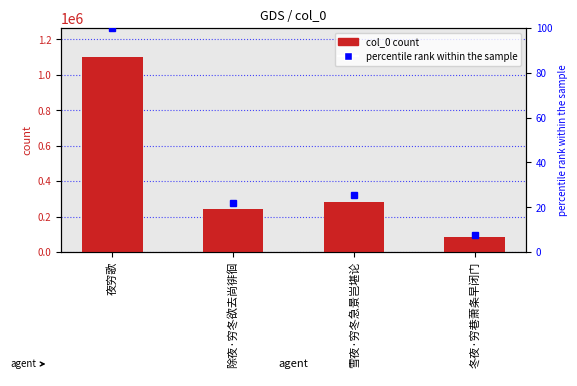

What is the average value of the col_0 series?

426913.2